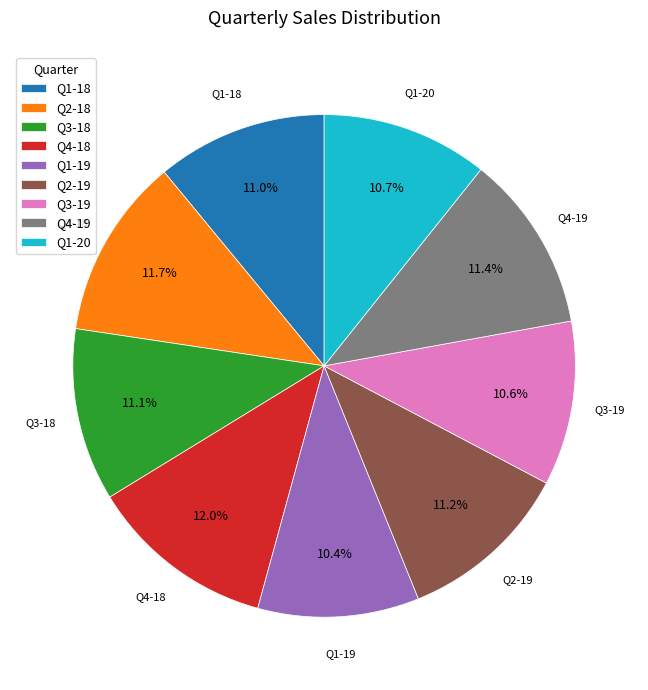

To the nearest percent, what is the combined percentage of Q4-19 and Q2-19?

23%